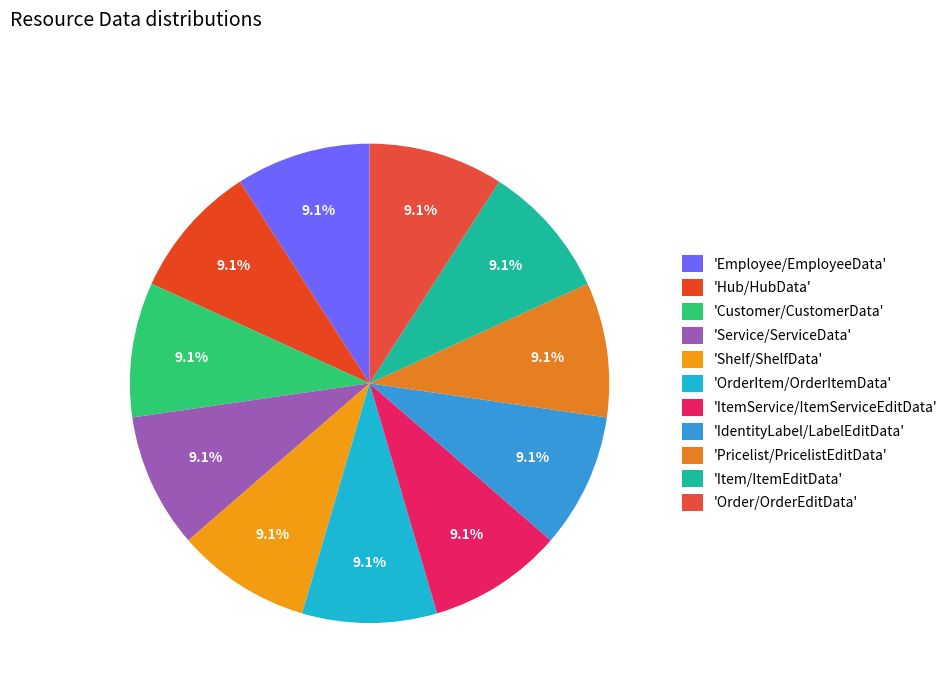

Rank the categories by value from lowest to highest.

Employee/EmployeeData, Hub/HubData, Customer/CustomerData, Service/ServiceData, Shelf/ShelfData, OrderItem/OrderItemData, ItemService/ItemServiceEditData, IdentityLabel/LabelEditData, Pricelist/PricelistEditData, Item/ItemEditData, Order/OrderEditData